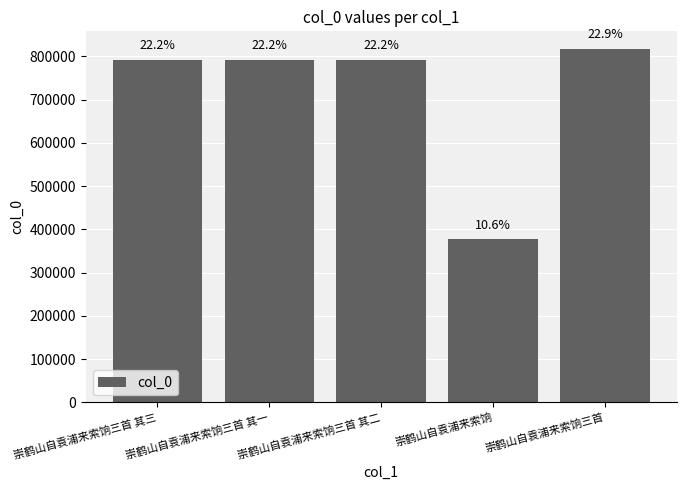

How many series are shown in this chart?

1